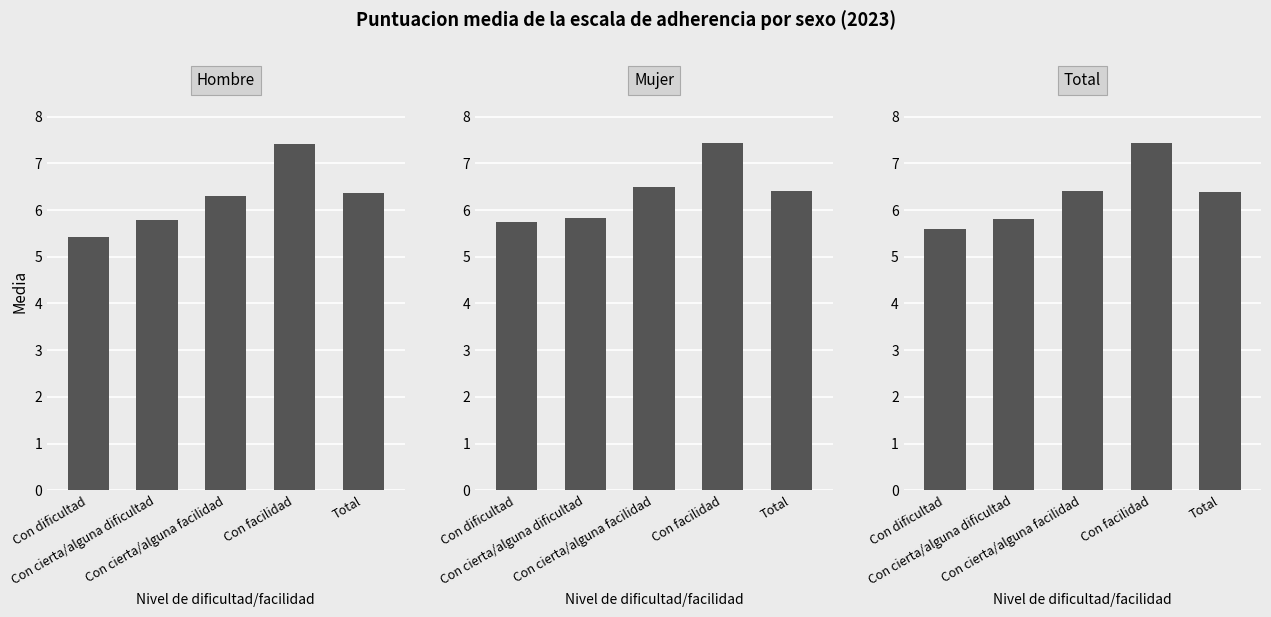

Rank the series by their maximum value, from lowest to highest.

Hombre, Total, Mujer